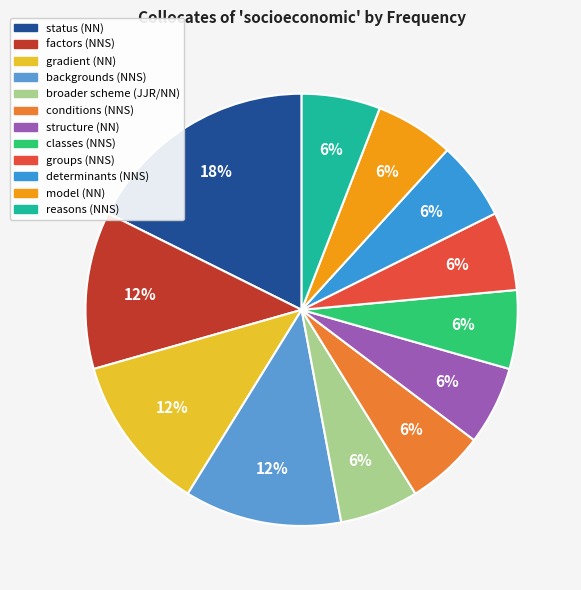

How many segments does this pie chart have?

12